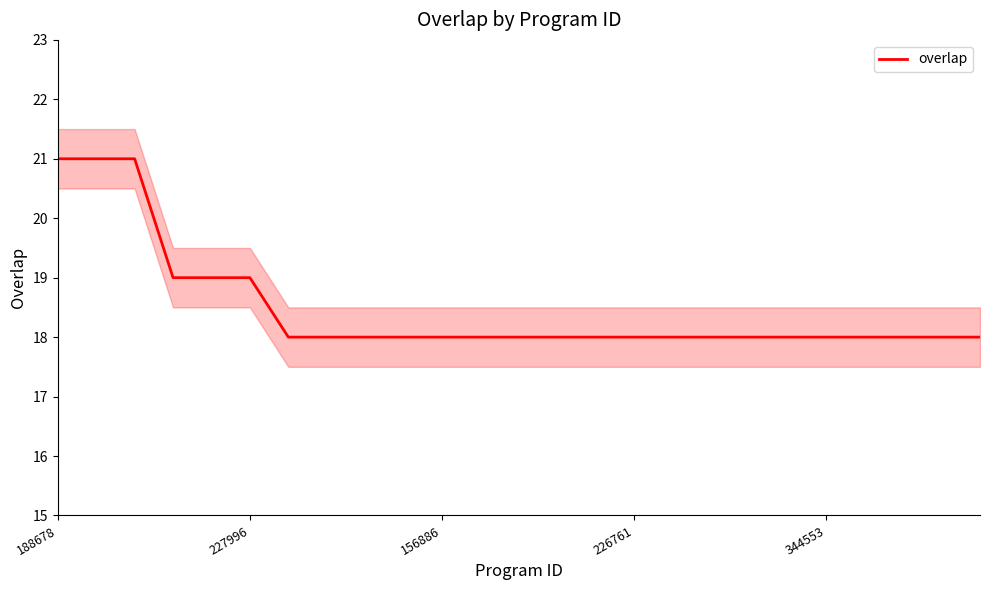

What is the average value?

18